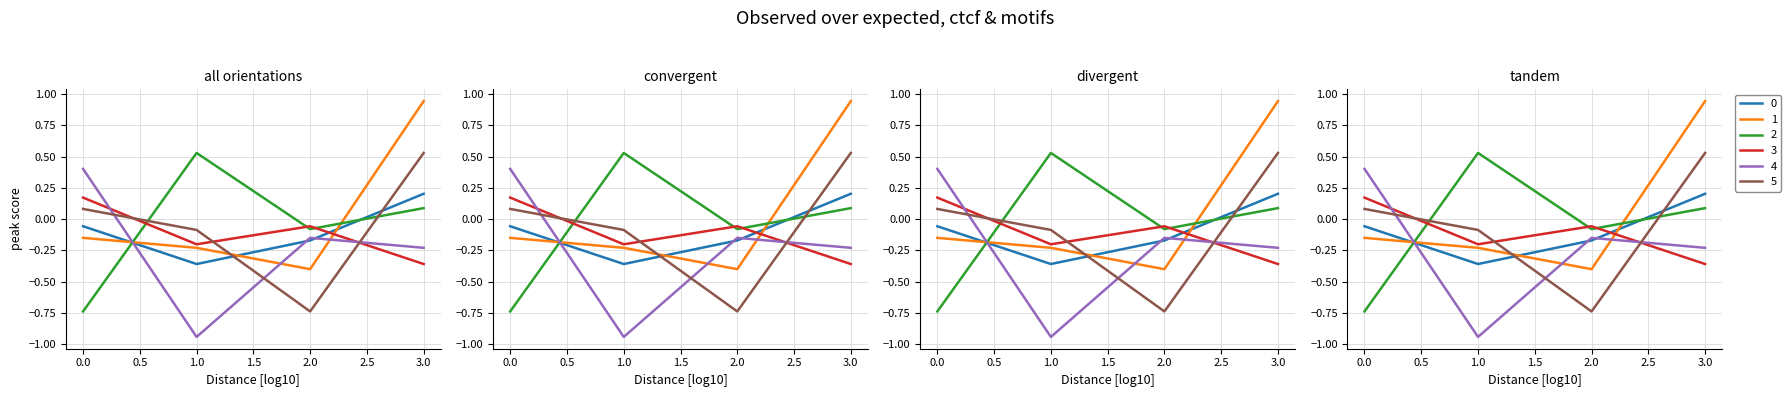

What is the sum of all 0 values?

-0.4